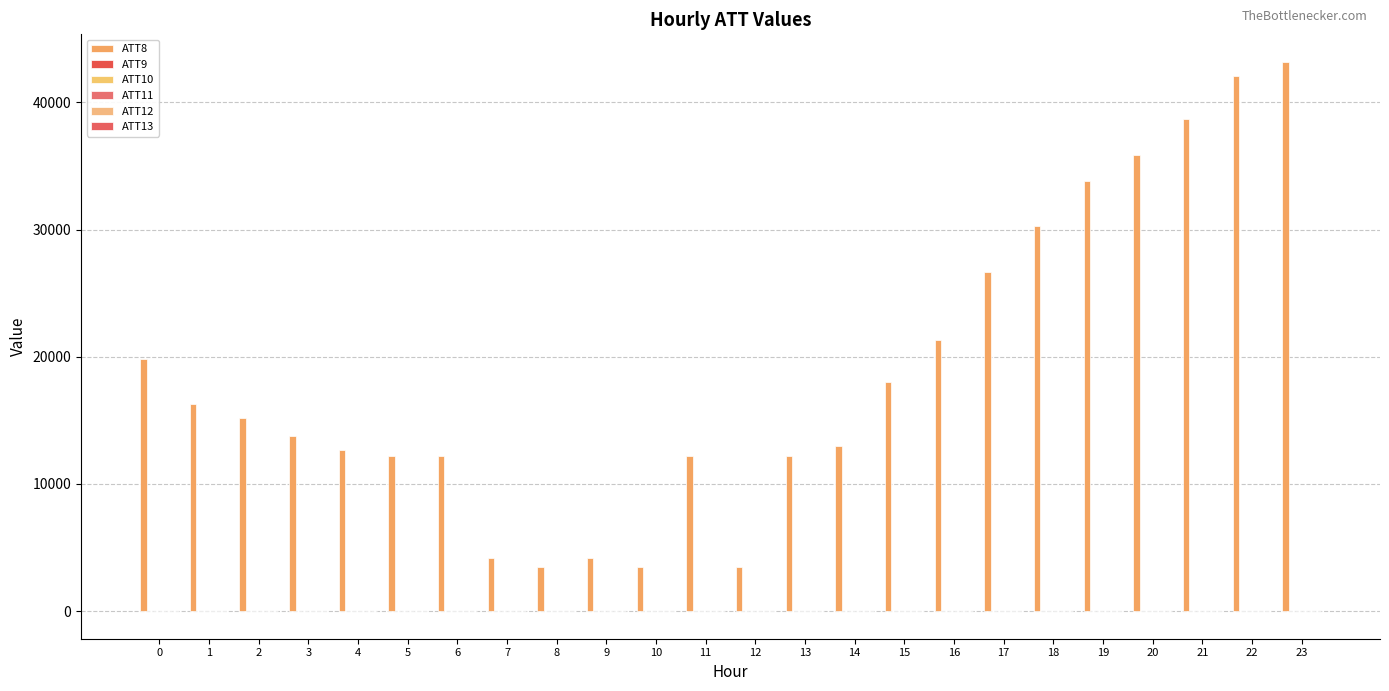

At which category is the sum across all series the highest?

23